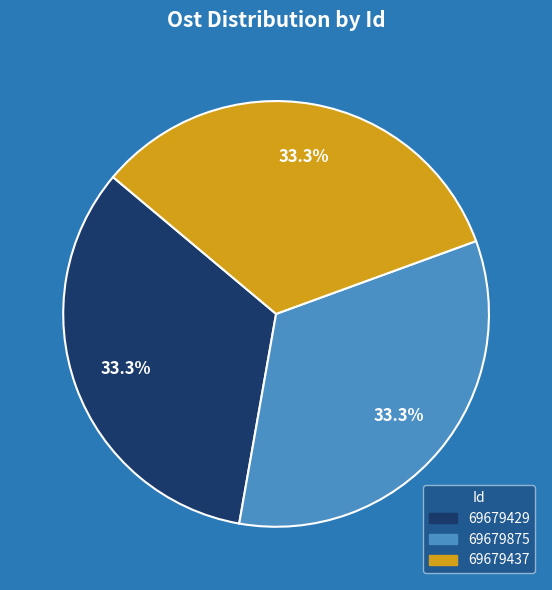

How many segments does this pie chart have?

3